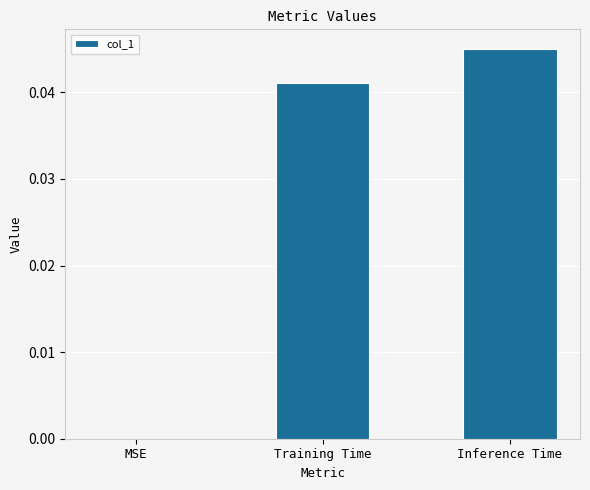

Between Training Time and MSE, which is larger?

Training Time